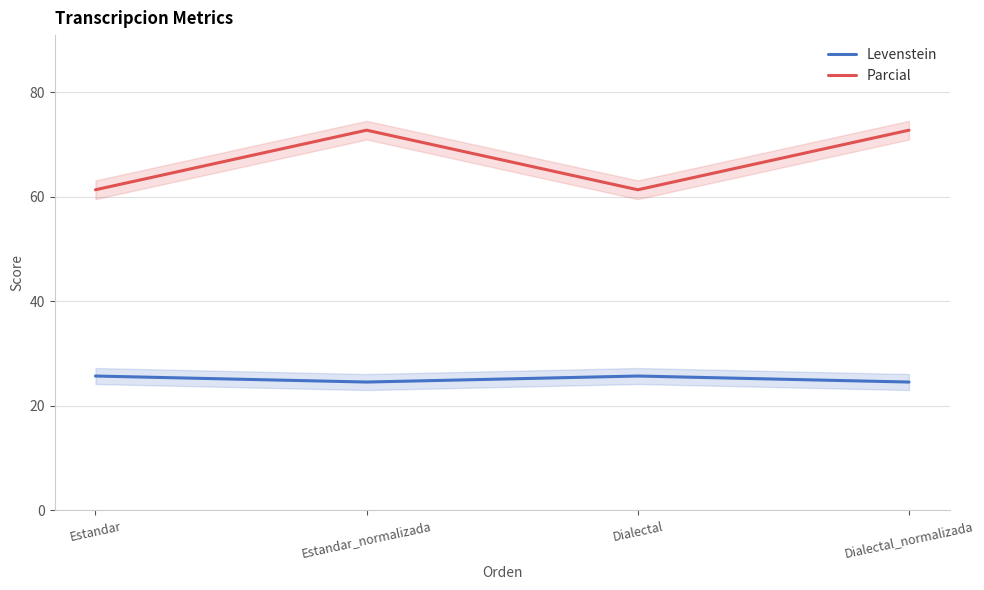

The value of Parcial at Estandar_normalizada is 18.8. True or false?

False